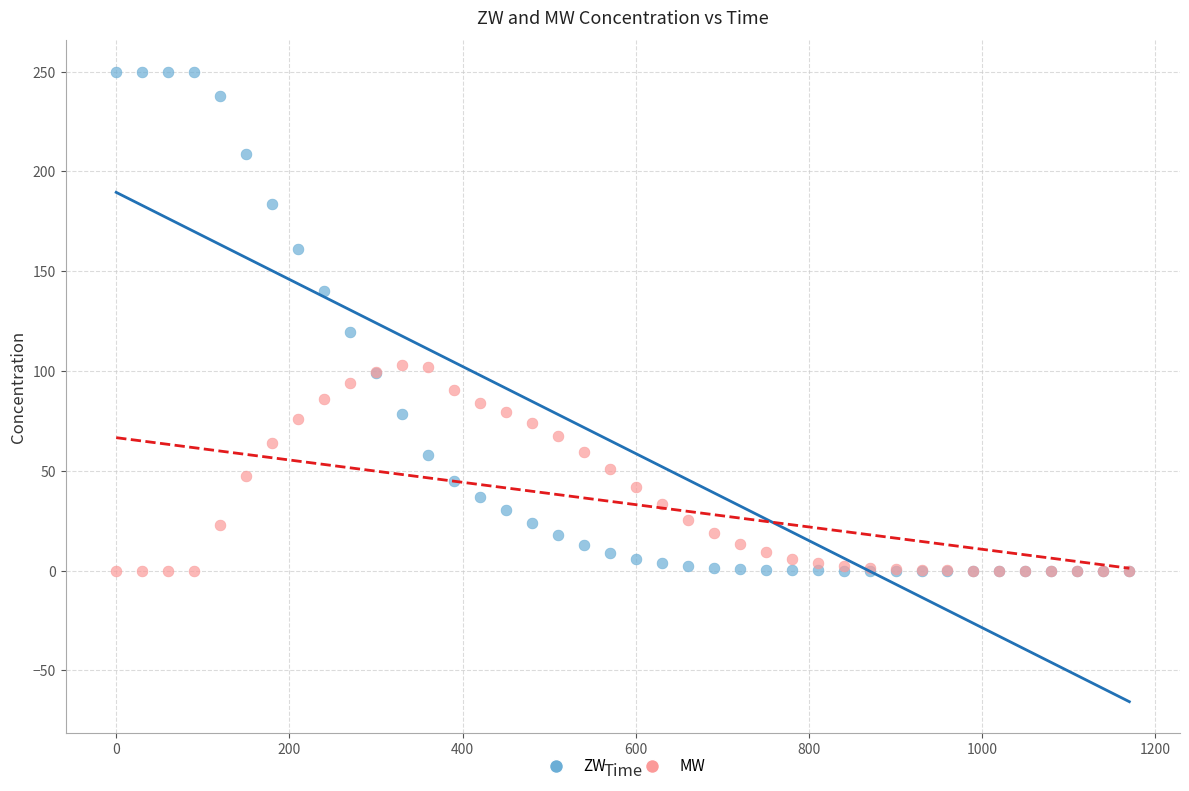

In the ZW series, what Y value is closest to 125?

119.7